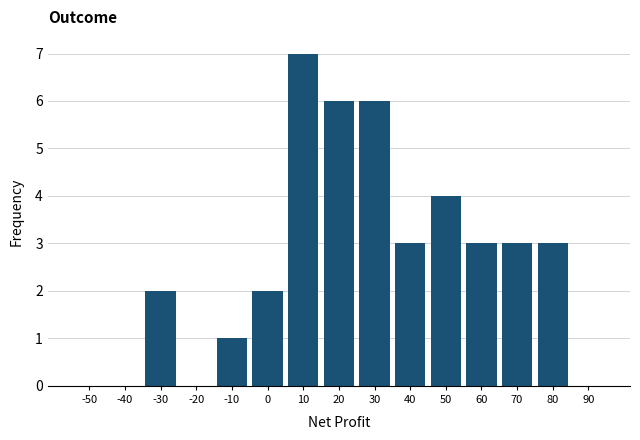

Reading left to right, extract all data points from this chart.

-50=0	-40=0	-30=2	-20=0	-10=1	0=2	10=7	20=6	30=6	40=3	50=4	60=3	70=3	80=3	90=0